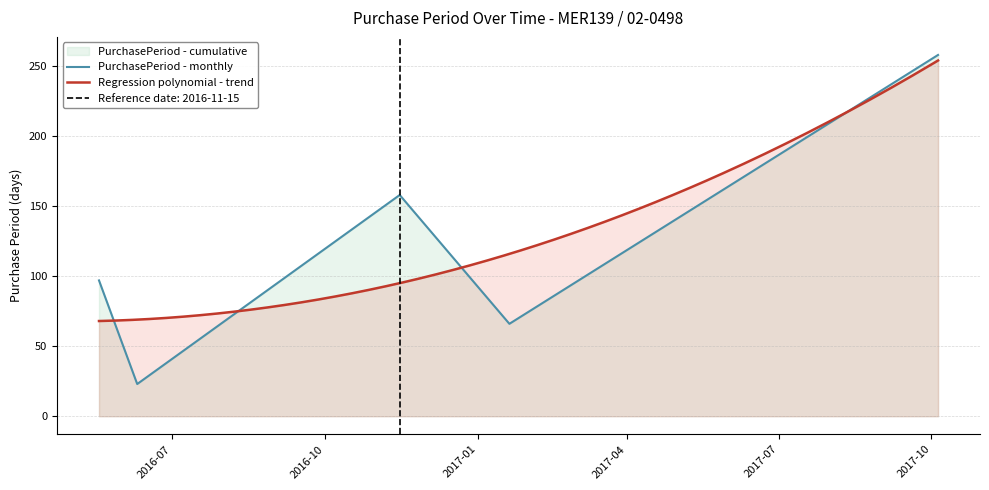

The chart shows a value of 23 at 2016-06-10. True or false?

True